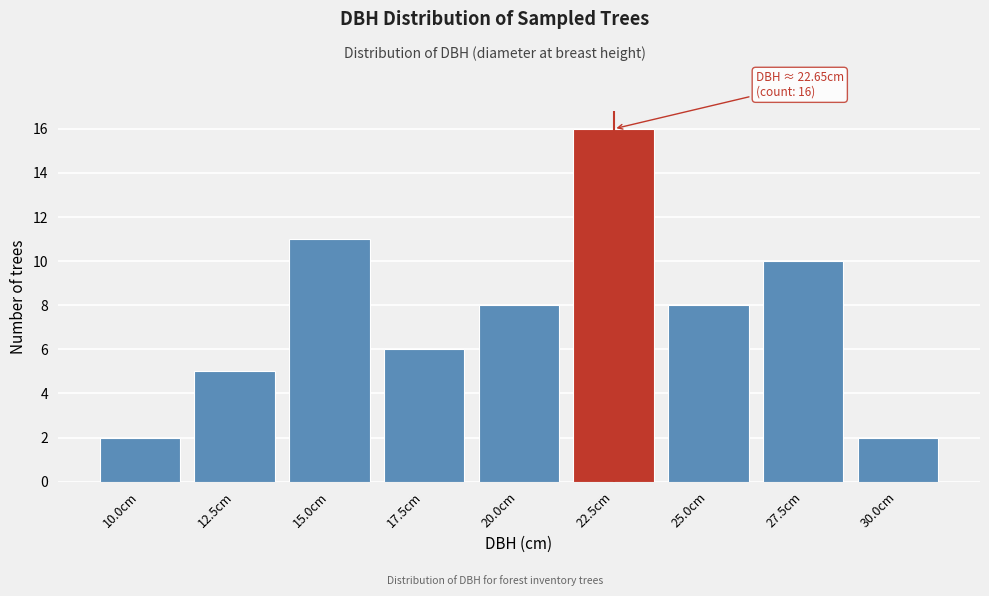

Reading left to right, transcribe all the data shown in this chart.

10.0cm=2	12.5cm=5	15.0cm=11	17.5cm=6	20.0cm=8	22.5cm=16	25.0cm=8	27.5cm=10	30.0cm=2